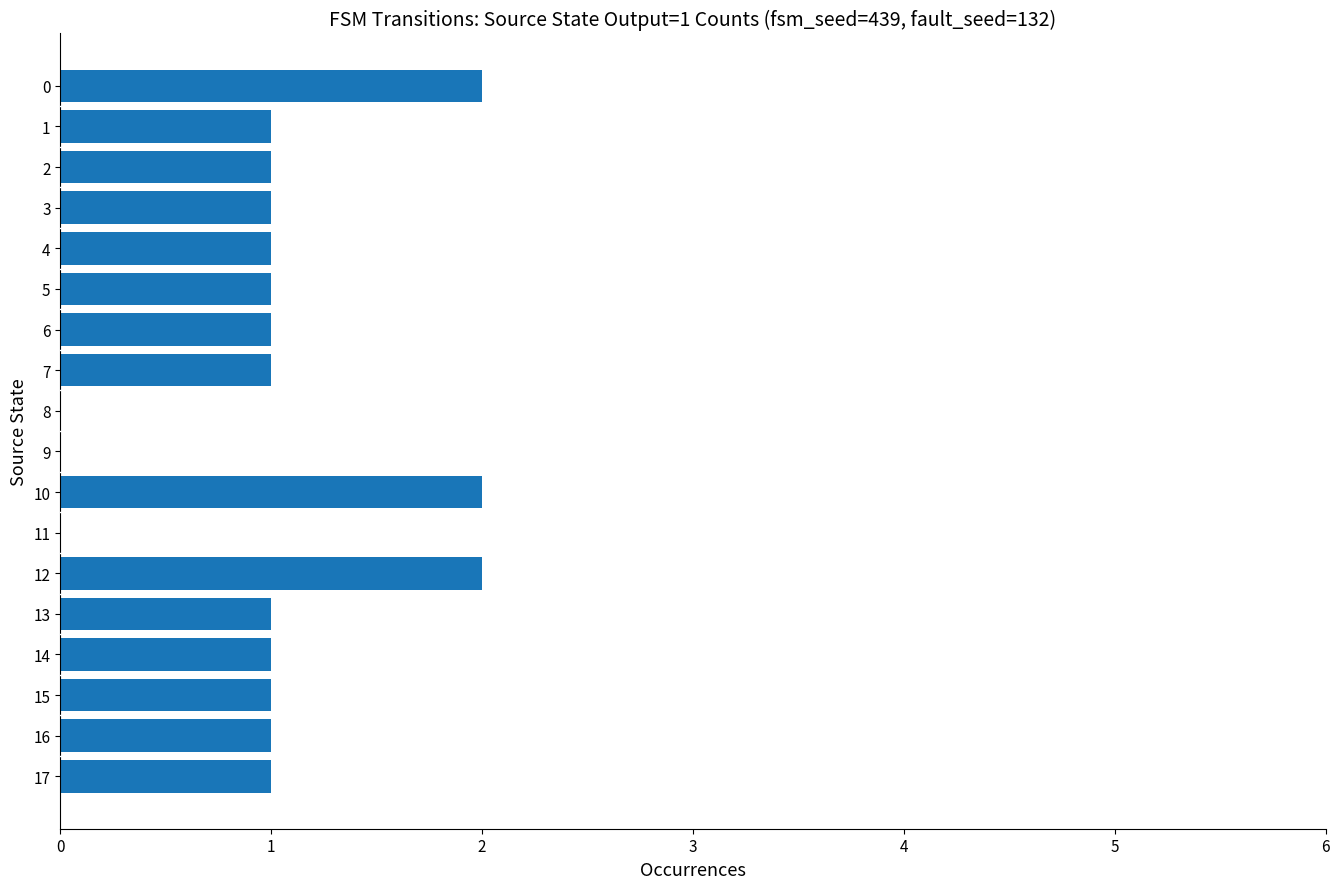

What is the sum of all values?

18